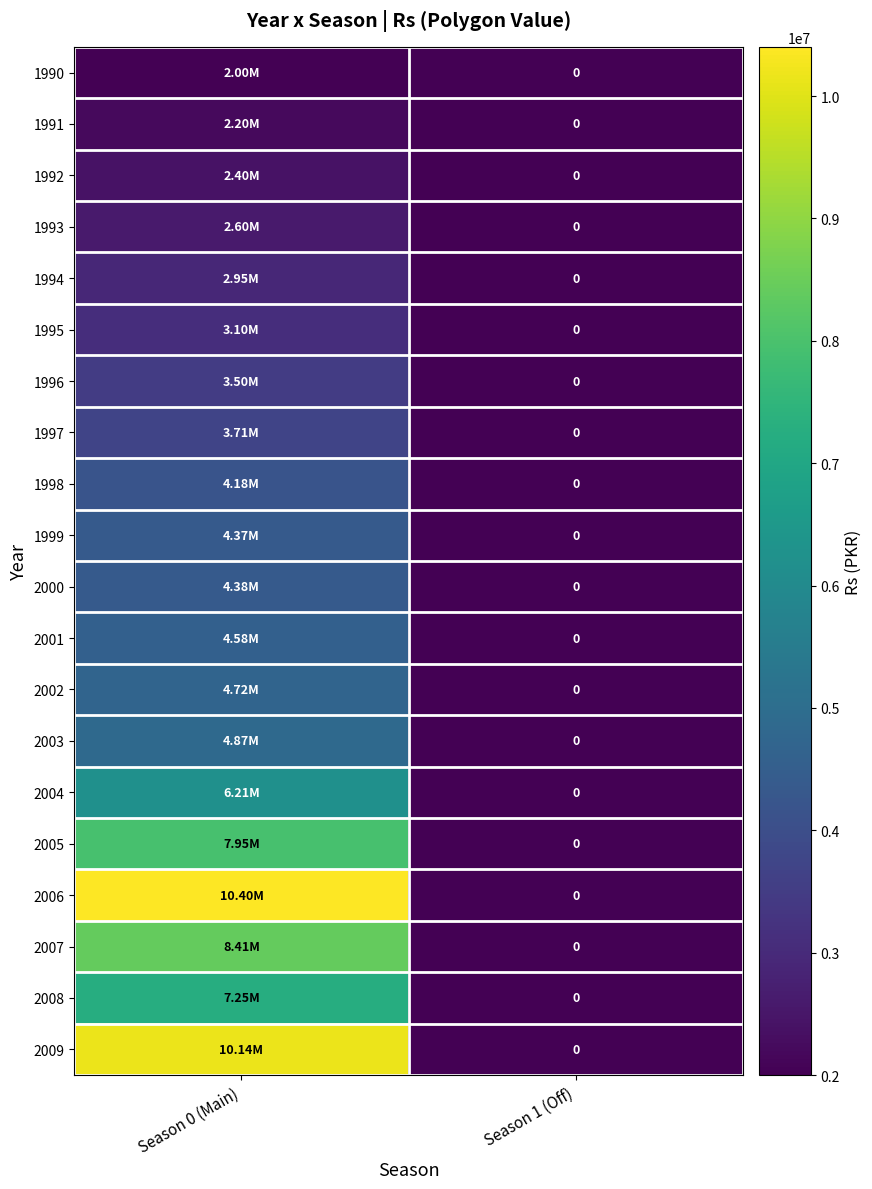

How many series are shown in this chart?

20